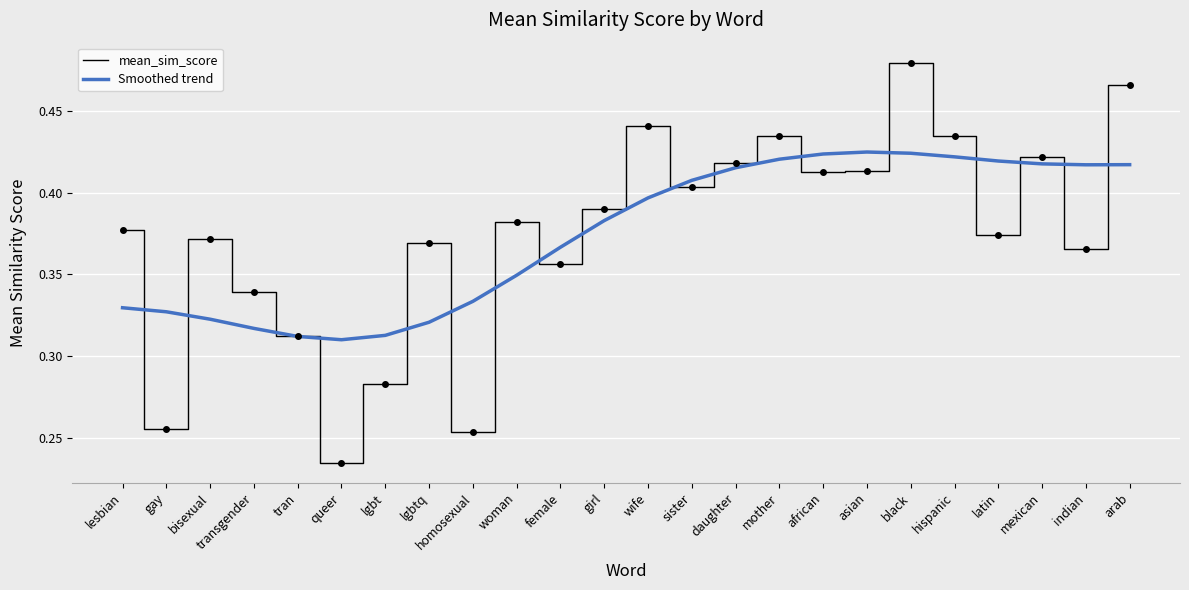

Which series changed the most between transgender and wife?

mean_sim_score